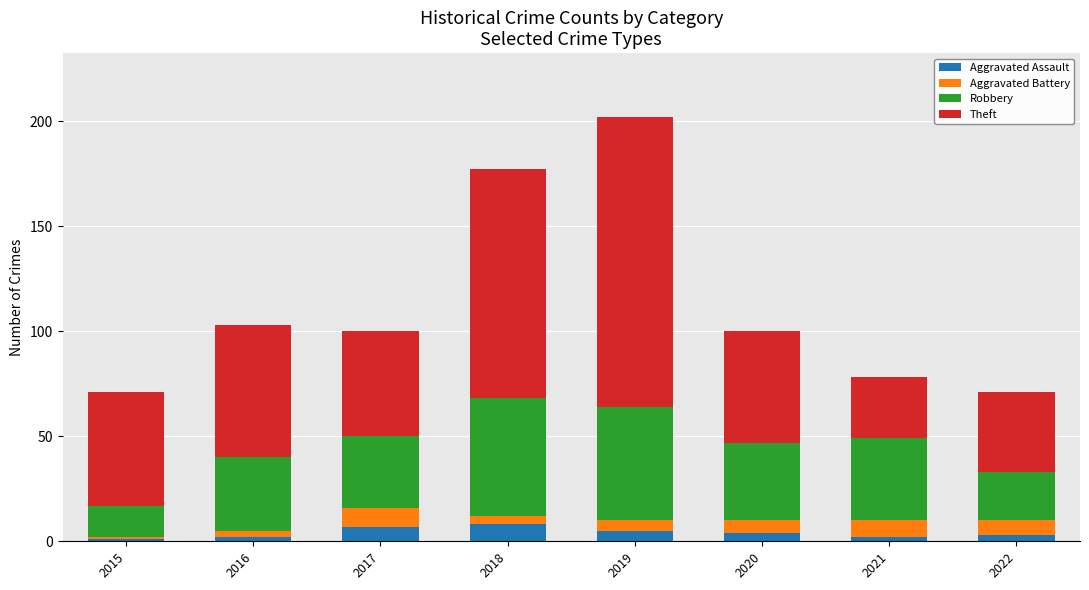

What is the highest value of the Aggravated Assault series?

8